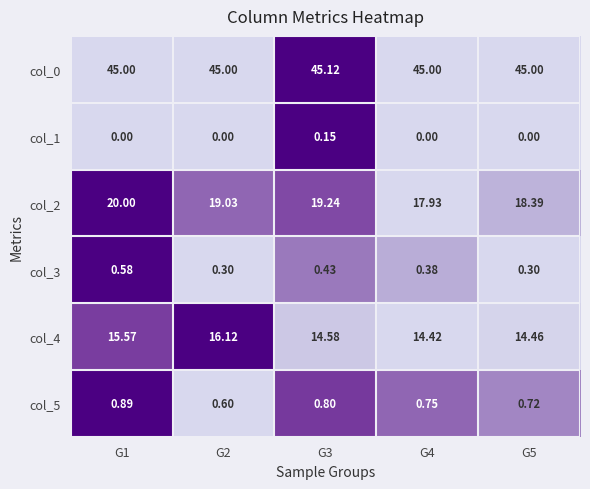

Is the value of col_4 at G4 greater than the value of col_3 at G4?

Yes